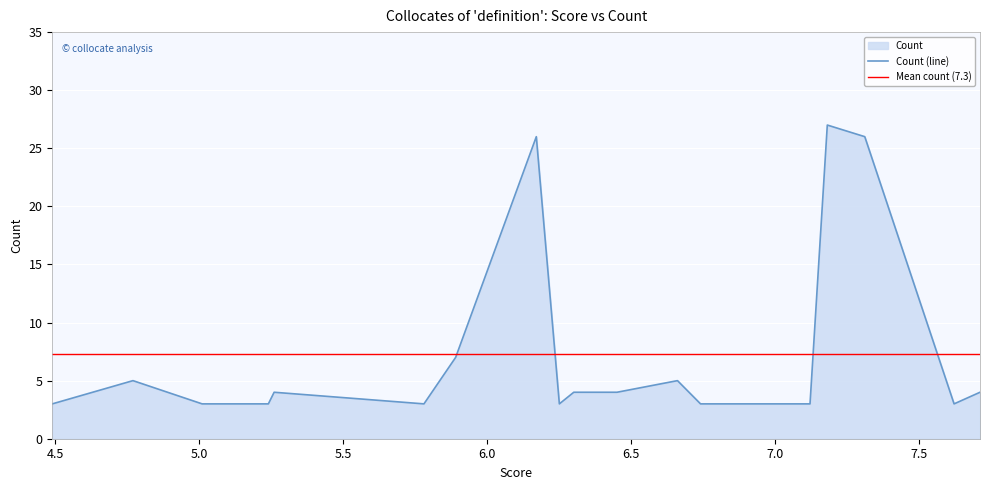

What is the smallest value displayed?

3